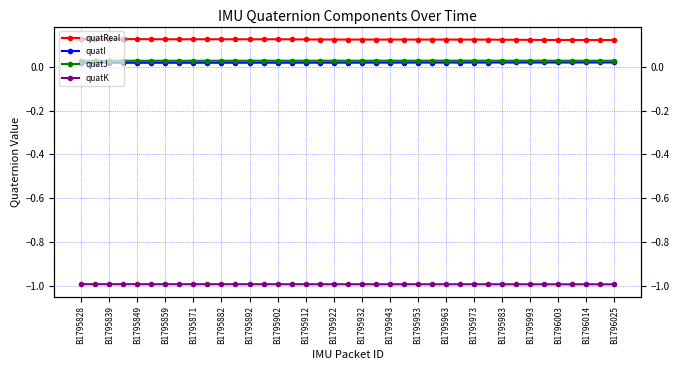

What is the highest value of the quatK series?

-1.0